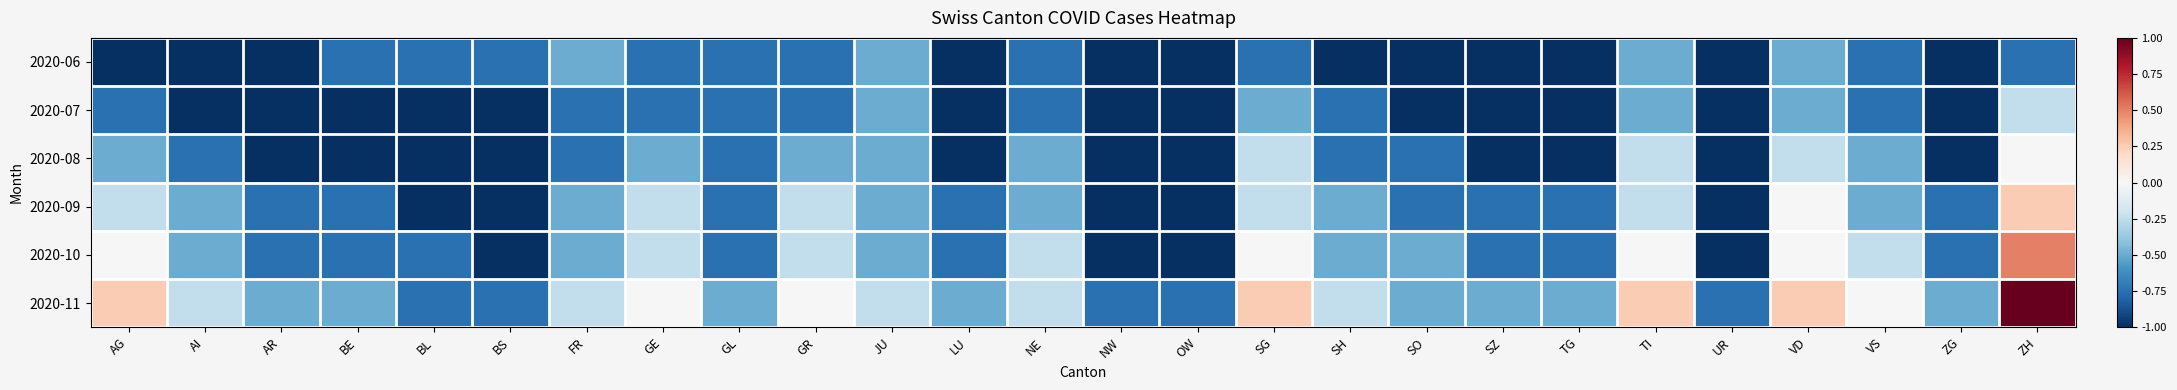

Which series has the widest spread of values?

2020-11